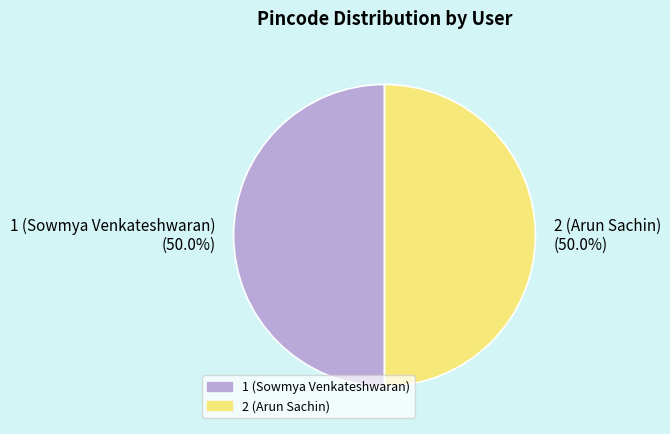

Approximately how many times larger is the value at 1 (Sowmya Venkateshwaran) compared to 2 (Arun Sachin)?

1.0